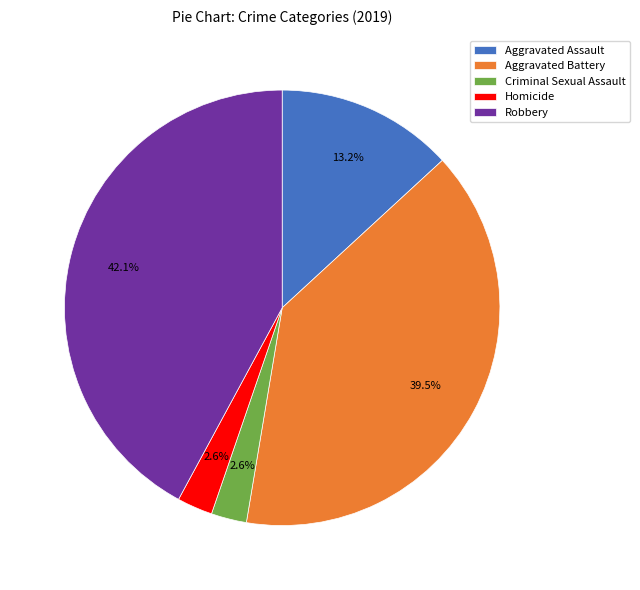

To the nearest percent, what portion does Homicide represent?

3%